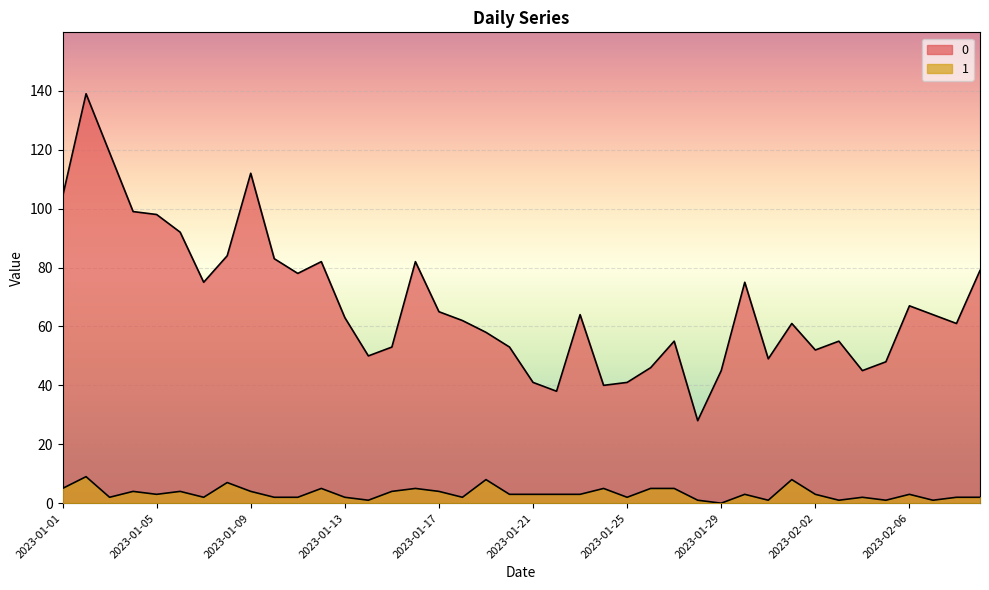

What position from the left is 2023-01-27?

27